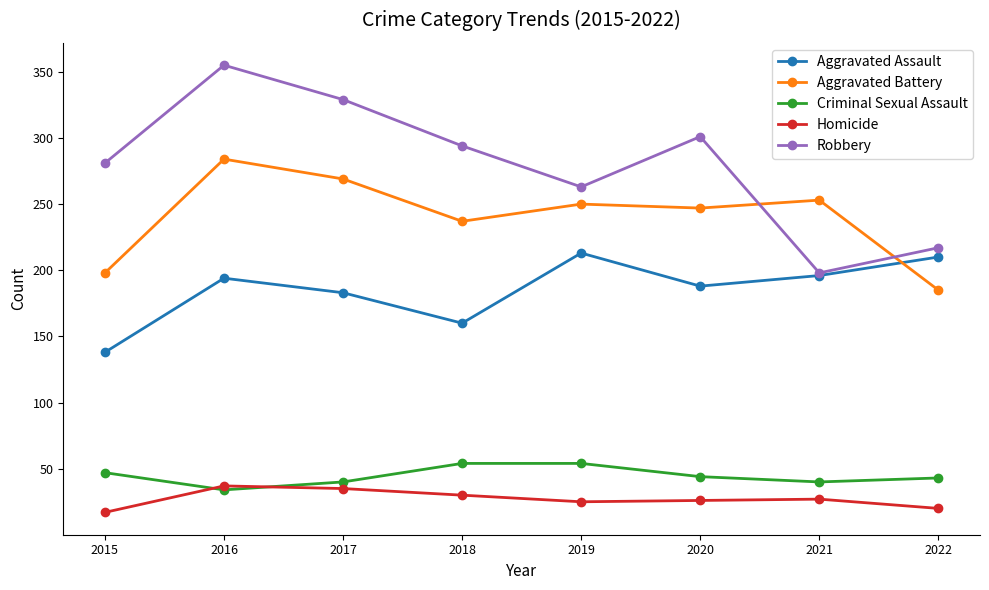

What is the total value across all series at 2019?

805